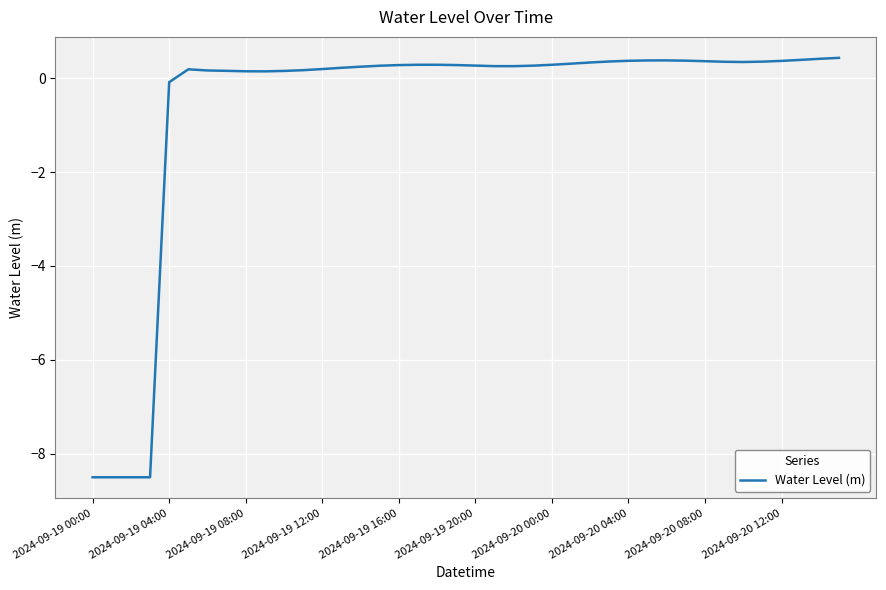

Does the chart display data point markers on the line(s)?

No